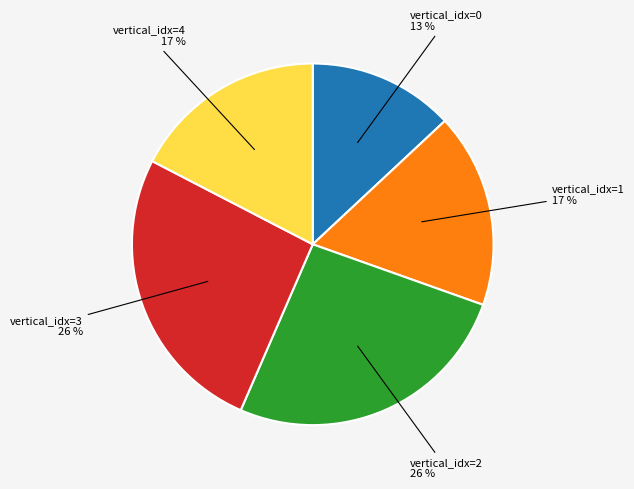

To the nearest percent, what percentage of the pie is vertical_idx=2?

26%